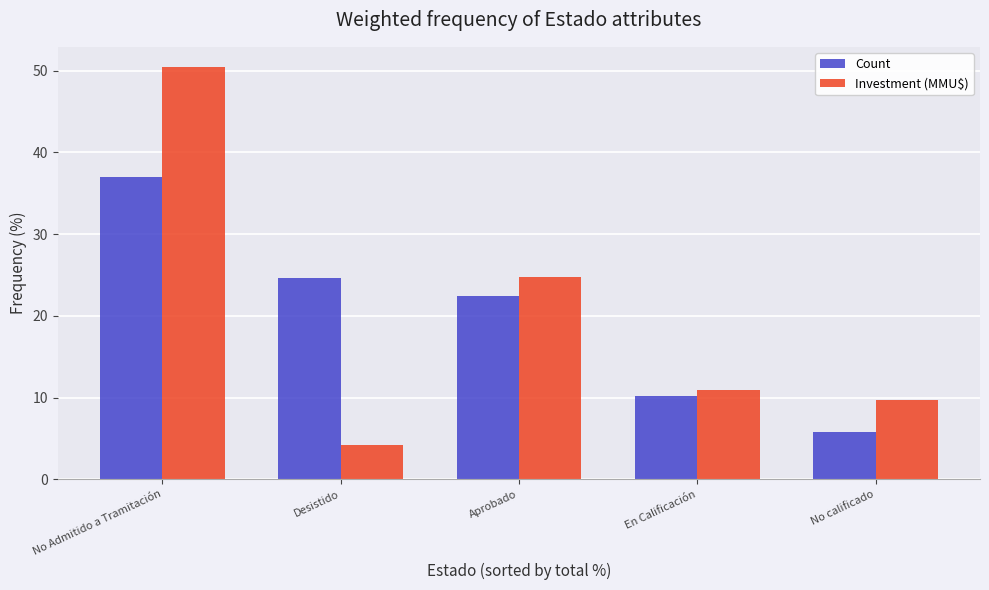

Reading left to right, what are all the values shown in this chart?

Count: No Admitido a Tramitación=37.0	Desistido=24.6	Aprobado=22.5	En Calificación=10.1	No calificado=5.8
Investment (MMU$): No Admitido a Tramitación=50.4	Desistido=4.2	Aprobado=24.8	En Calificación=10.9	No calificado=9.7